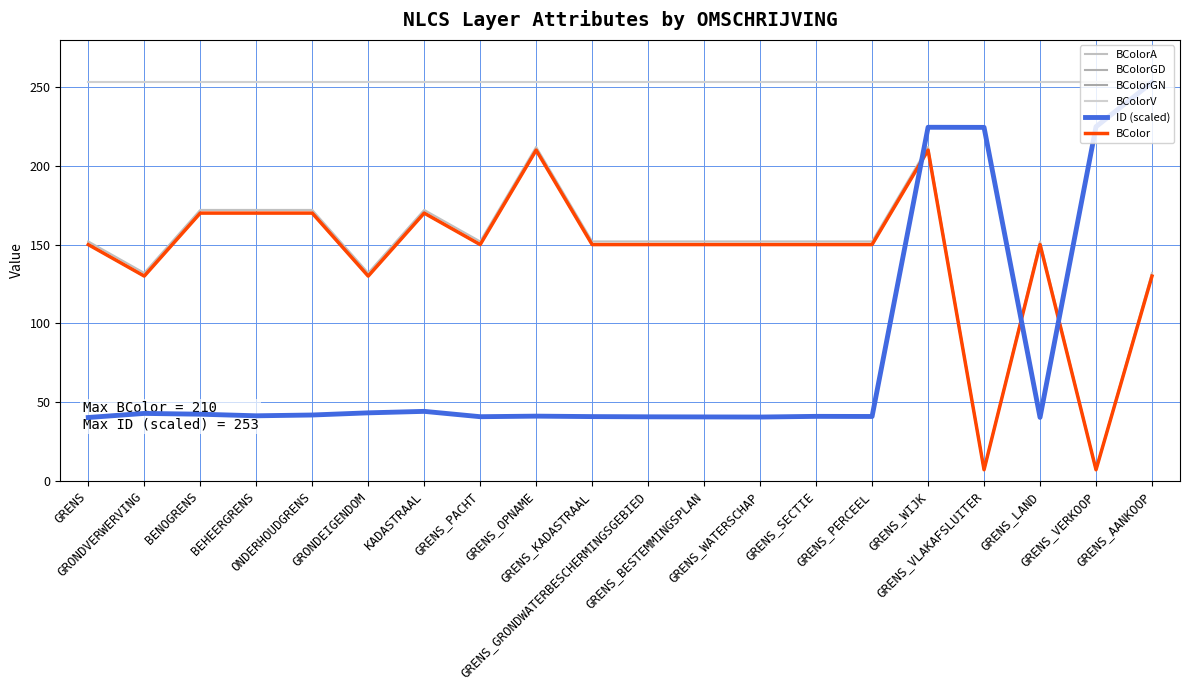

Where does the BColorGD series first go above 150?

BENOGRENS